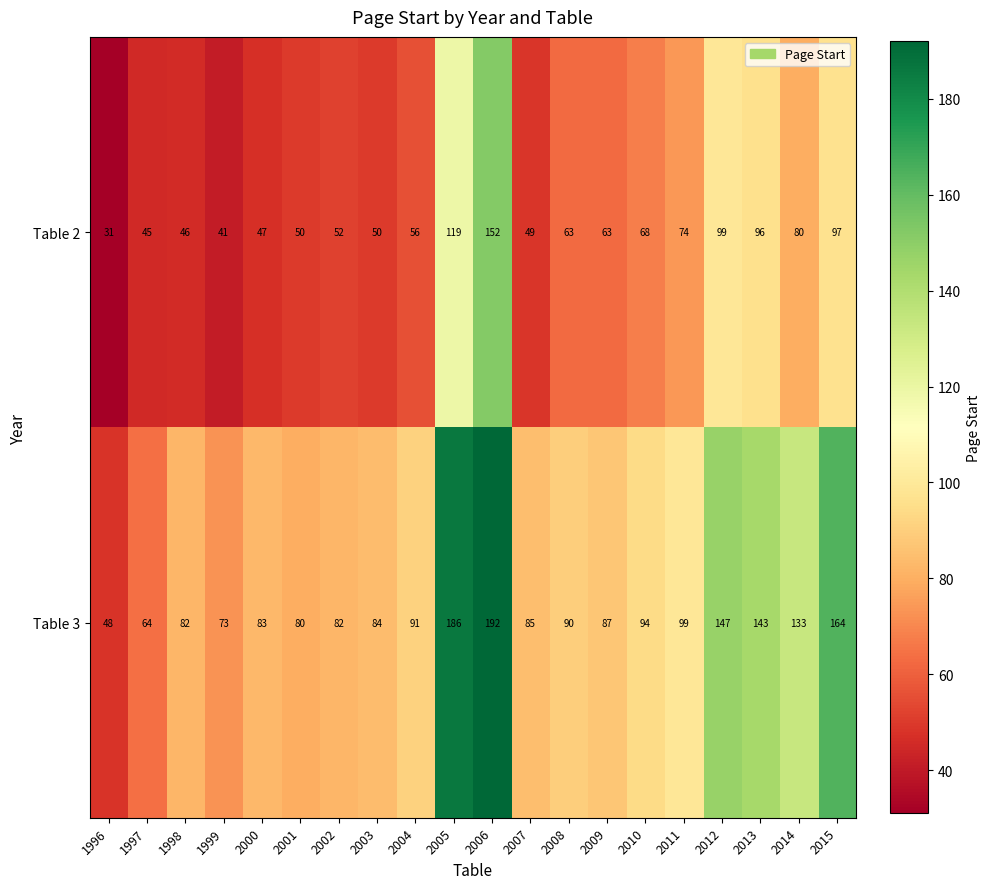

How many categories are shown in the chart?

20